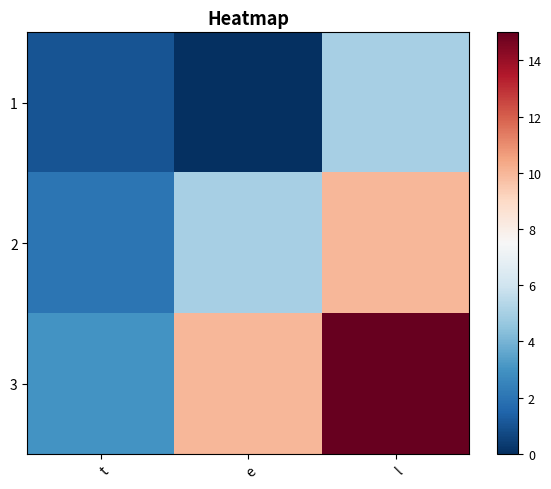

Reading left to right, transcribe all the data shown in this chart.

1: t=1	e=0	l=5
2: t=2	e=5	l=10
3: t=3	e=10	l=15